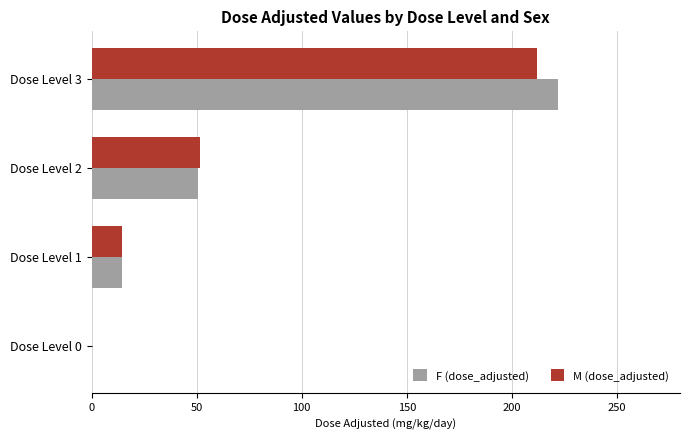

The F (dose_adjusted) series shows -116.2 at Dose Level 0. True or false?

False